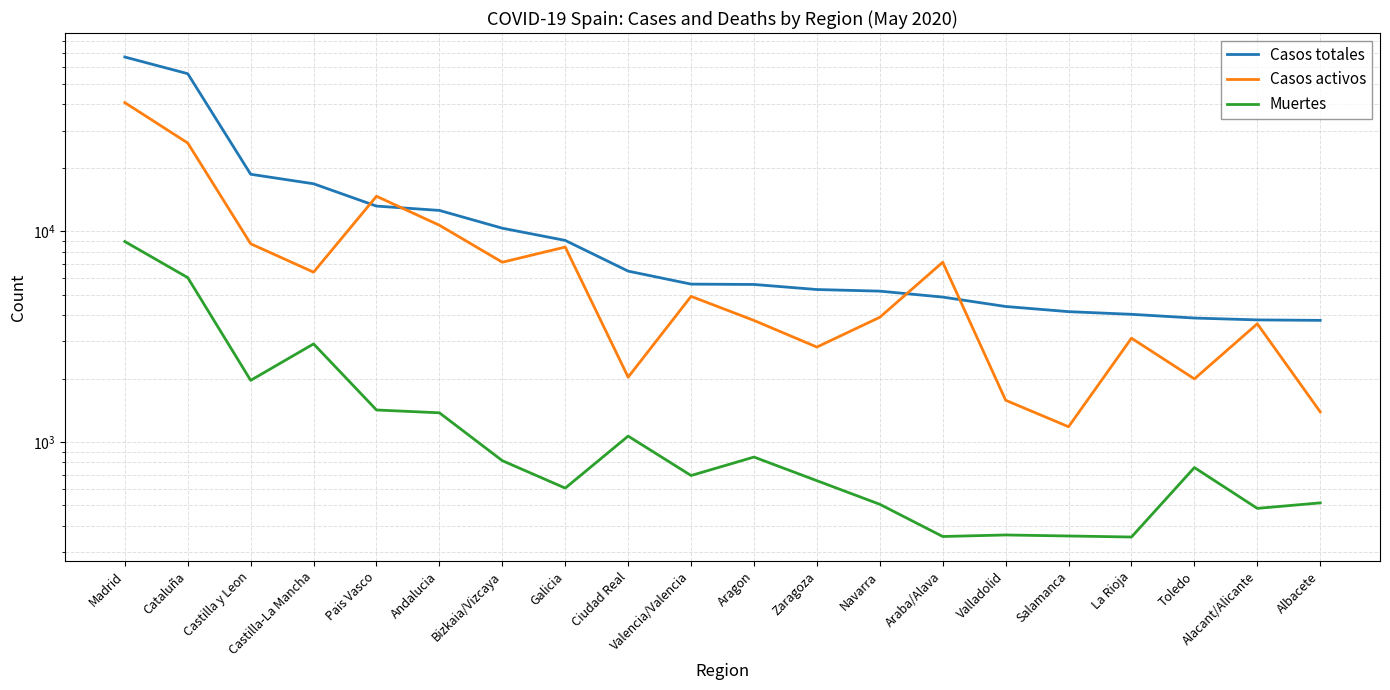

True or false: Casos activos and Muertes intersect in this chart.

False